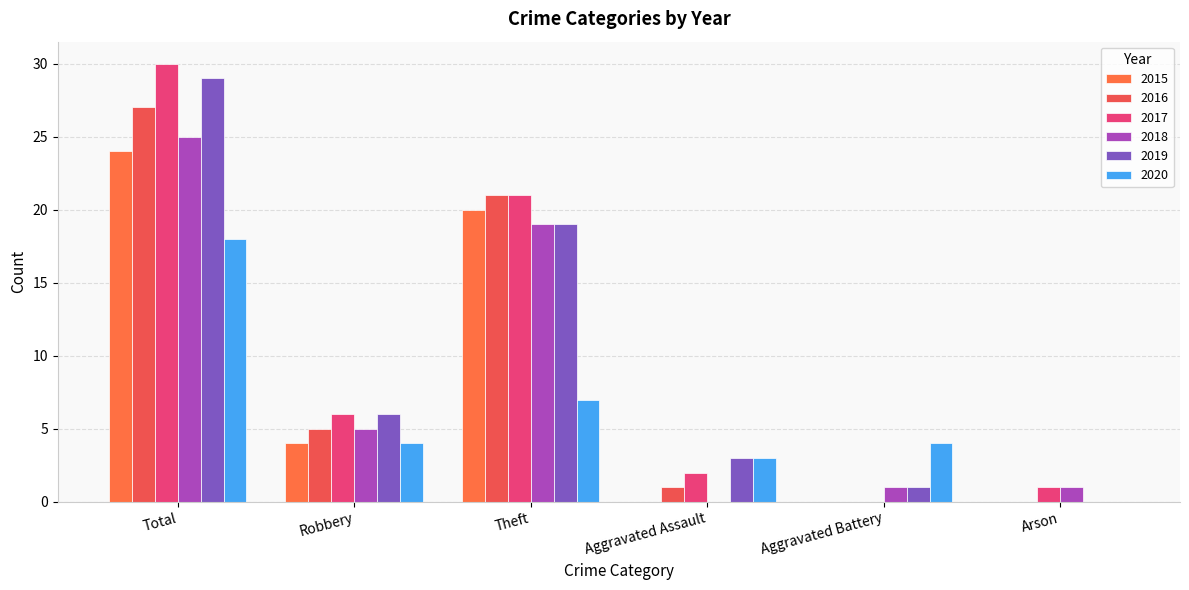

Count the number of data series in this chart.

6